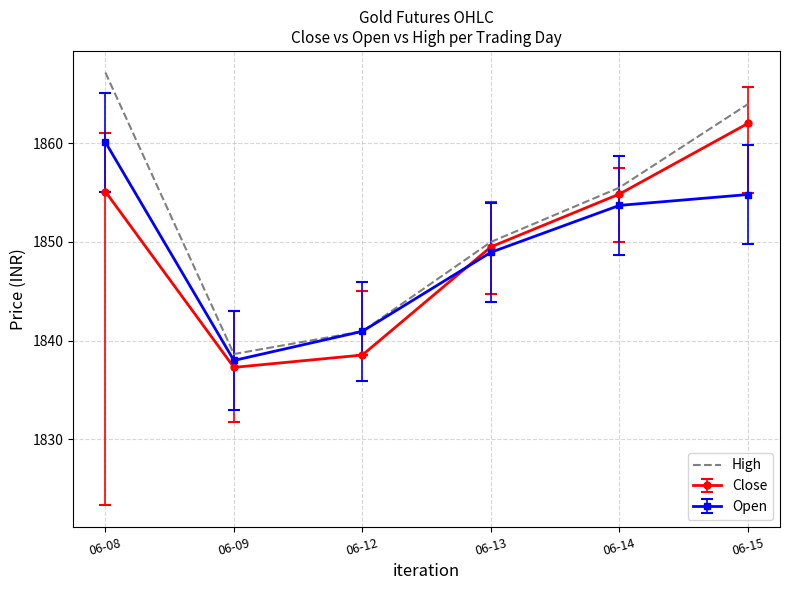

At which category does the chart reach its minimum across all series?

06-09